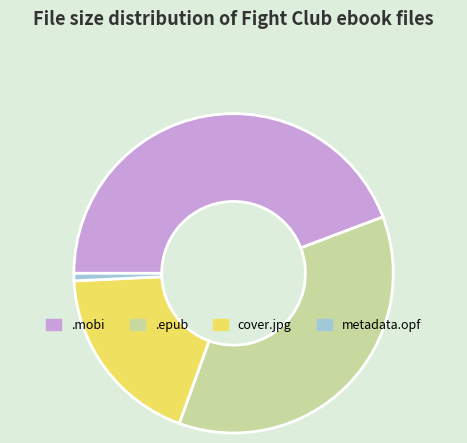

True or false: metadata.opf accounts for 1% of the total.

True